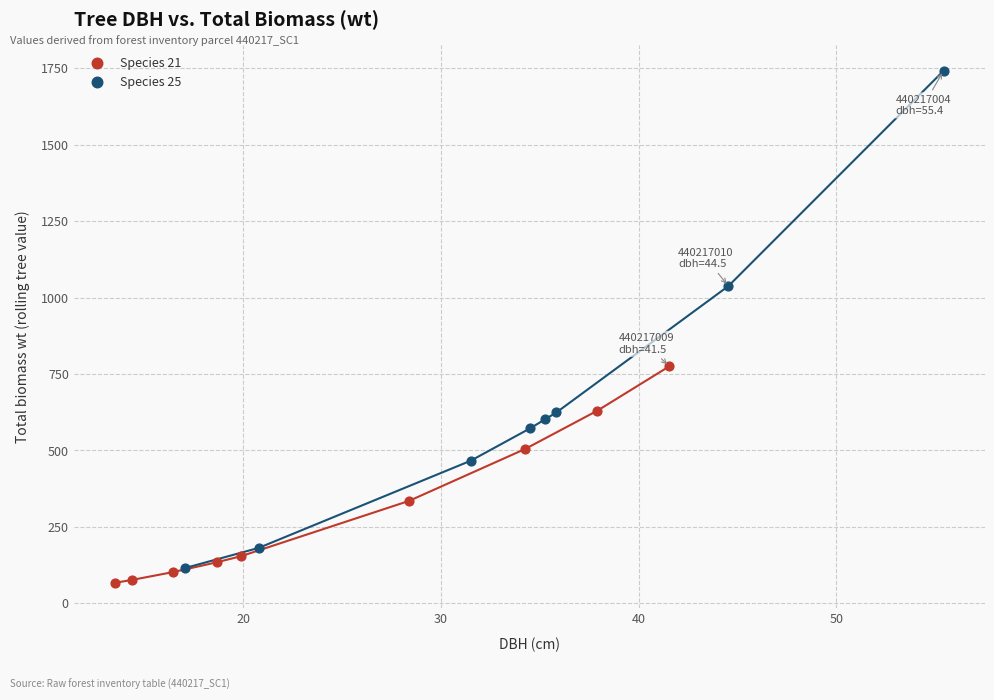

Which series reaches the minimum Y coordinate?

Species 21